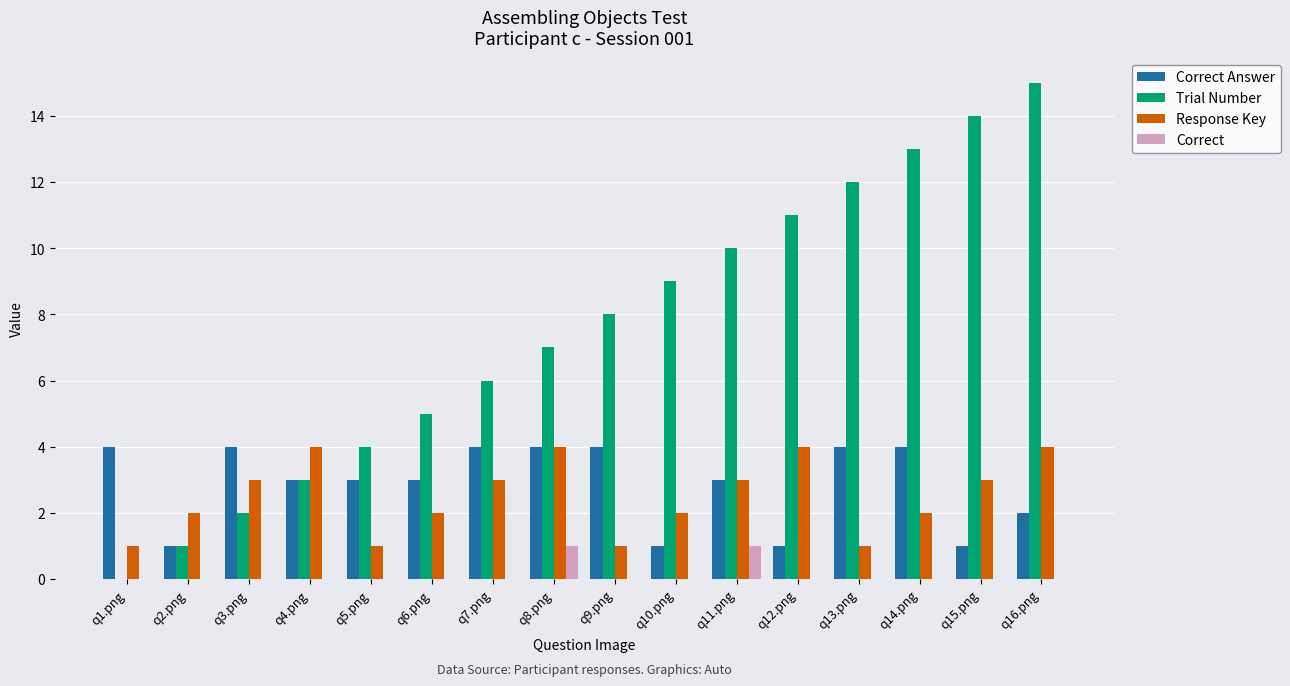

At which category is the sum across all series the highest?

q16.png